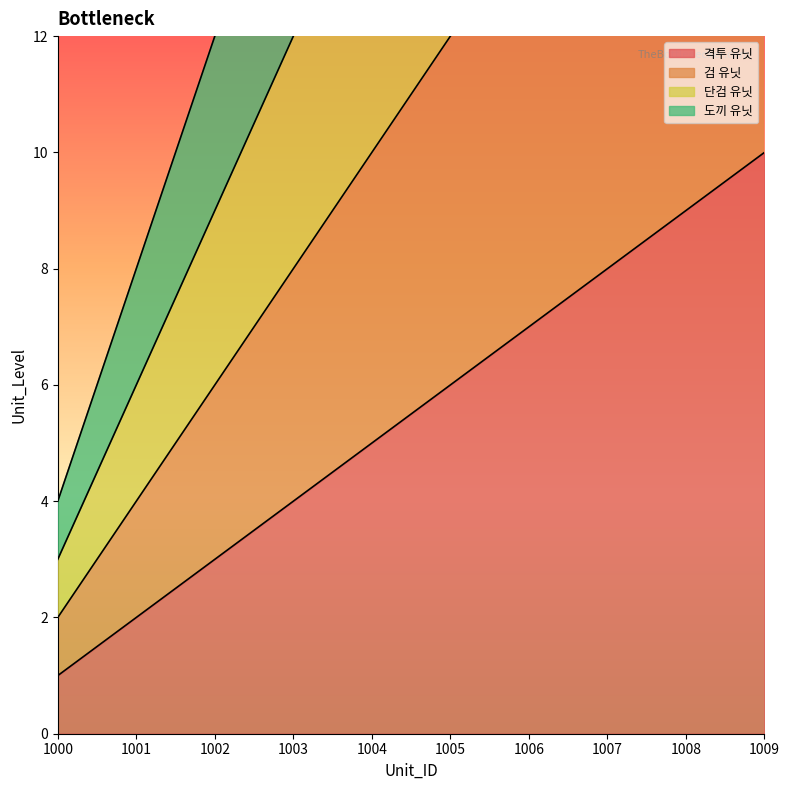

True or false: 격투 유닛 and 단검 유닛 intersect in this chart.

False